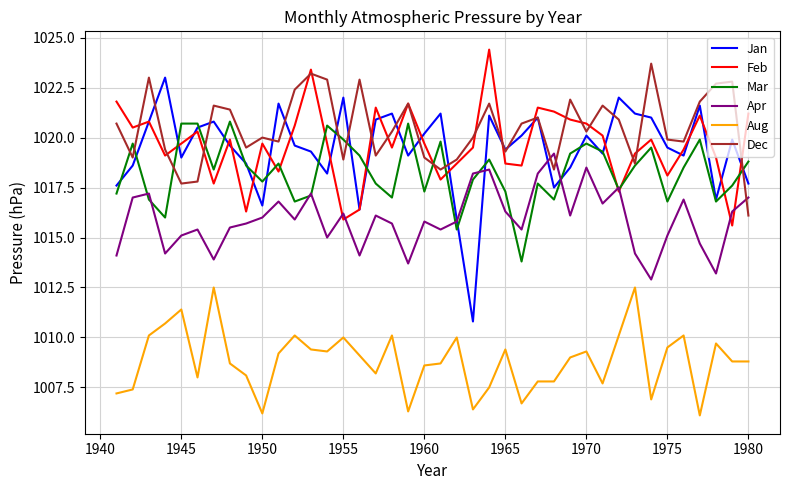

Which series has the widest spread of values?

Jan